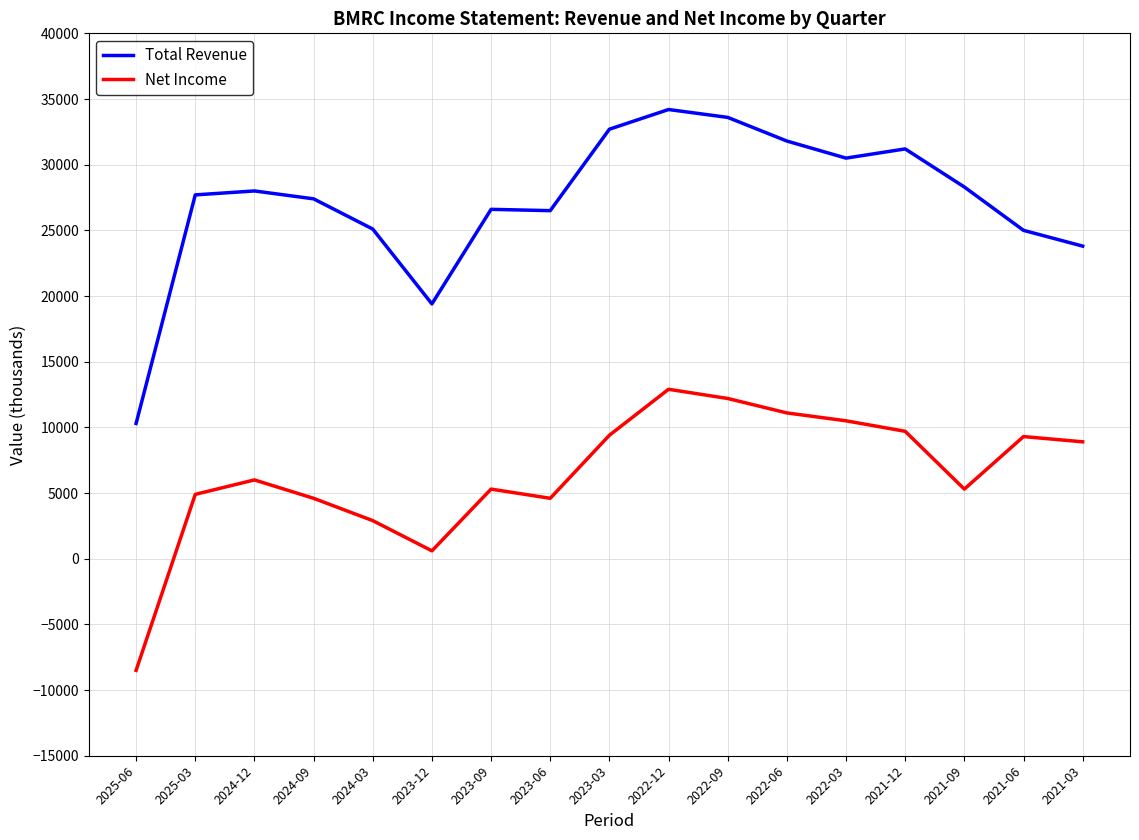

What is the lowest value of the Net Income series?

-8500